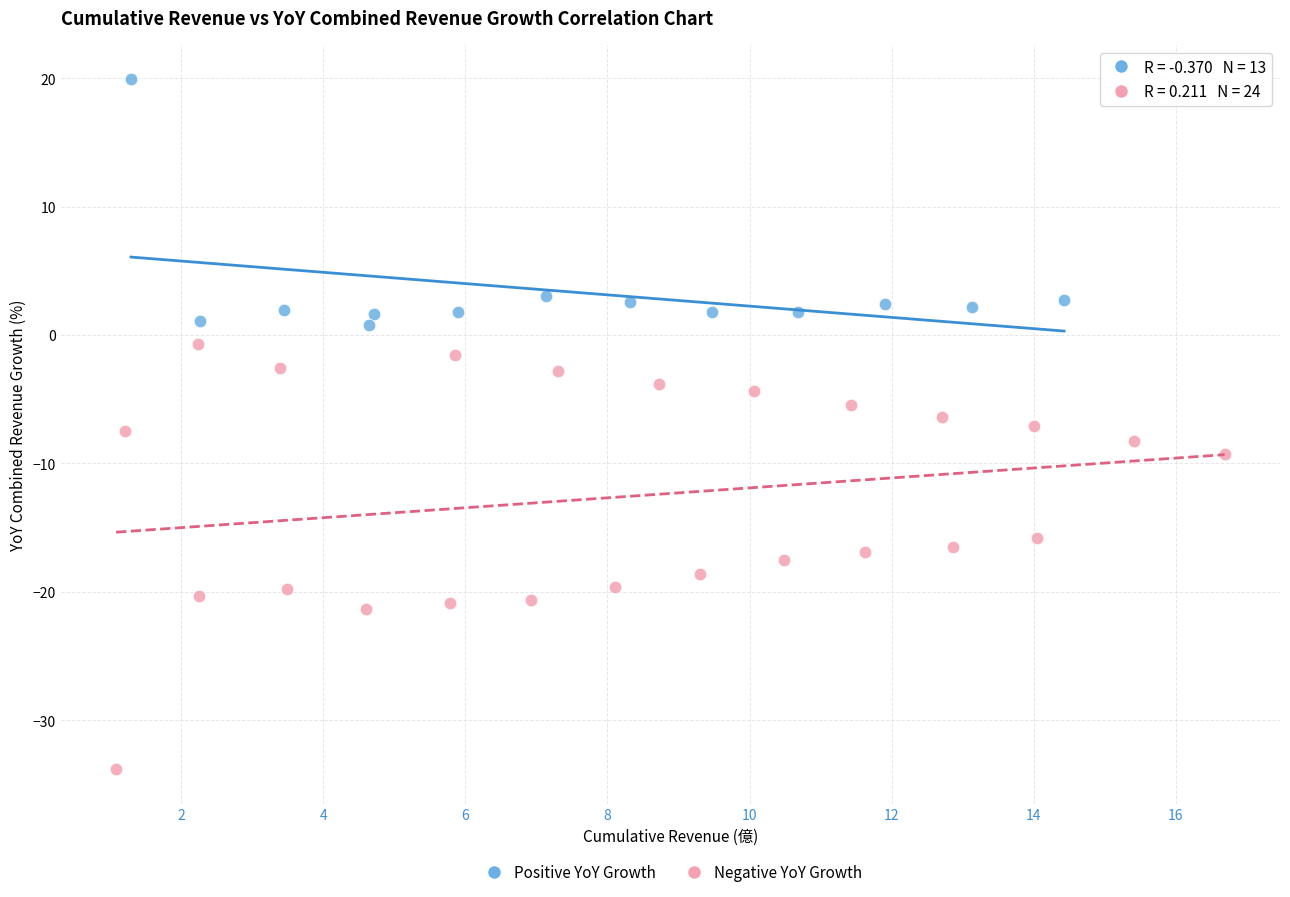

Which series has the widest spread of Y values?

Negative YoY Growth